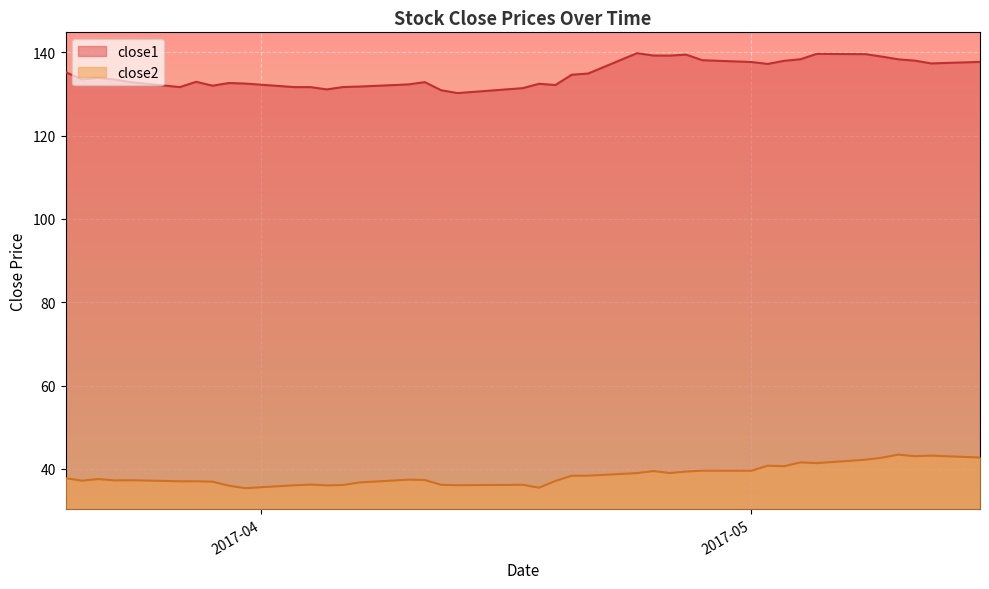

At which category does close1 reach its first local peak?

2017-03-22